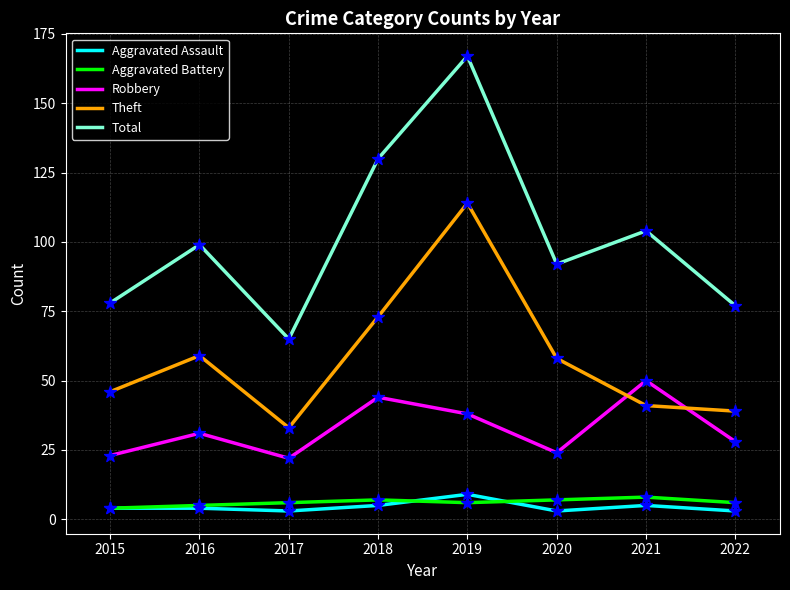

What is the spread (max minus min) of values at 2015?

74